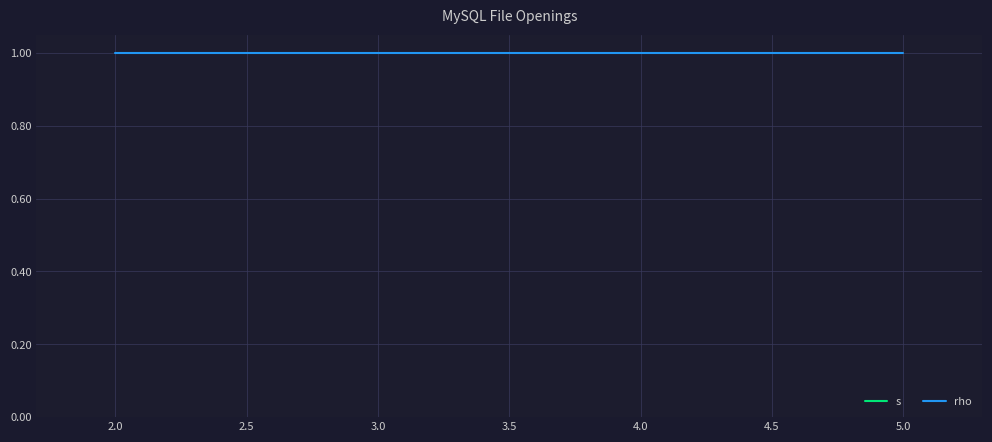

What are all the series names shown in the legend?

s, rho